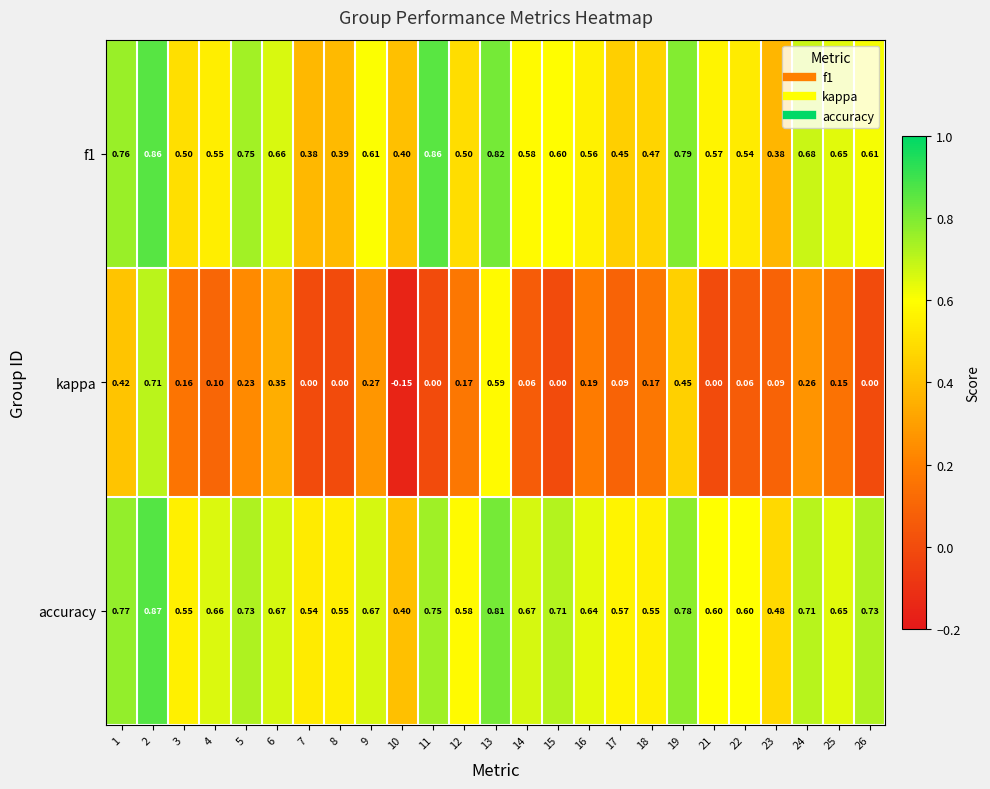

Which series has the largest total across all categories?

accuracy